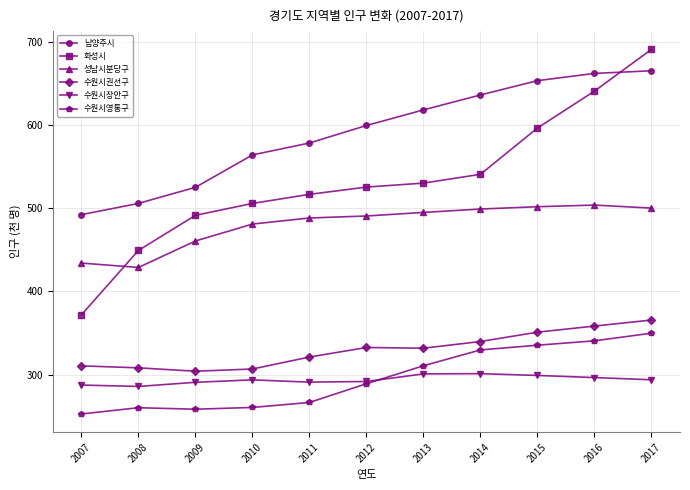

Does the chart have visible grid lines?

Yes